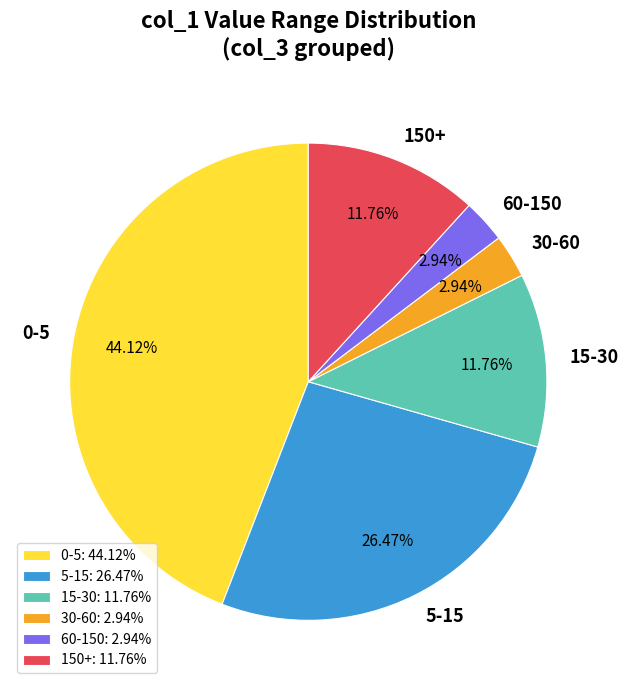

How many segments does this pie chart have?

6